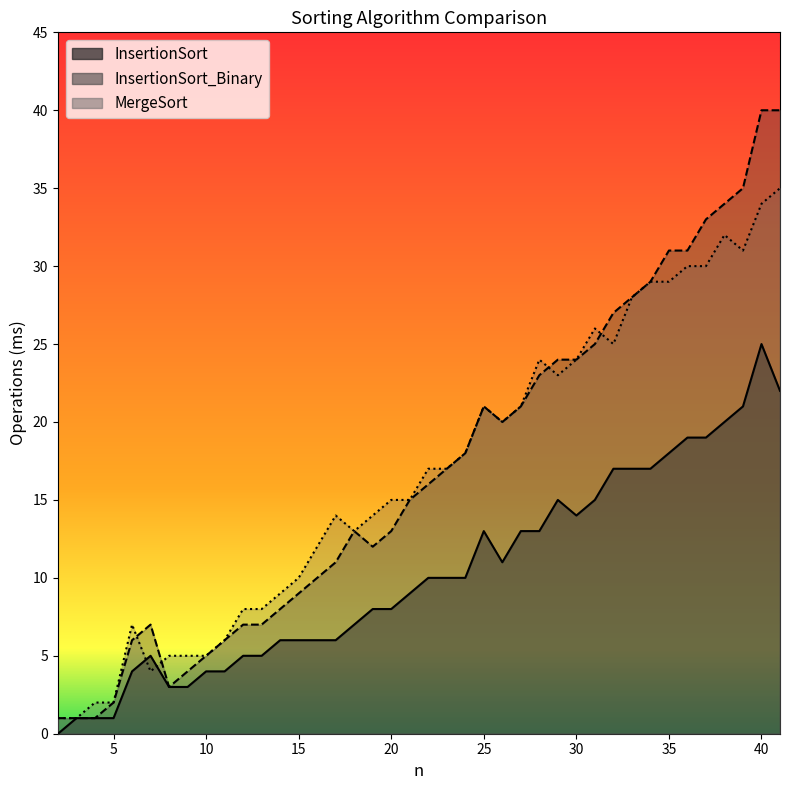

At which category does InsertionSort reach its first local valley?

26